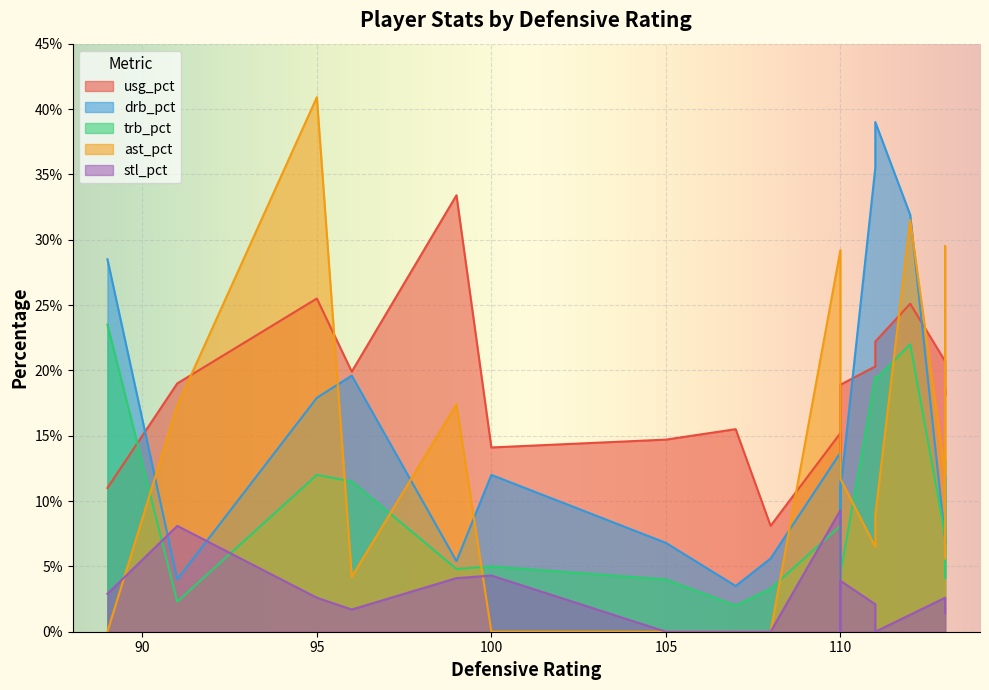

What is the average value of the drb_pct series?

14.4